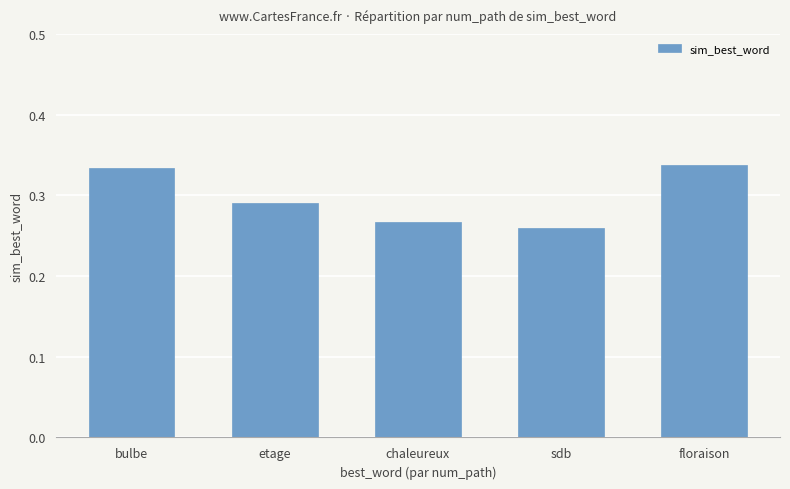

What is the sum of all values?

1.5